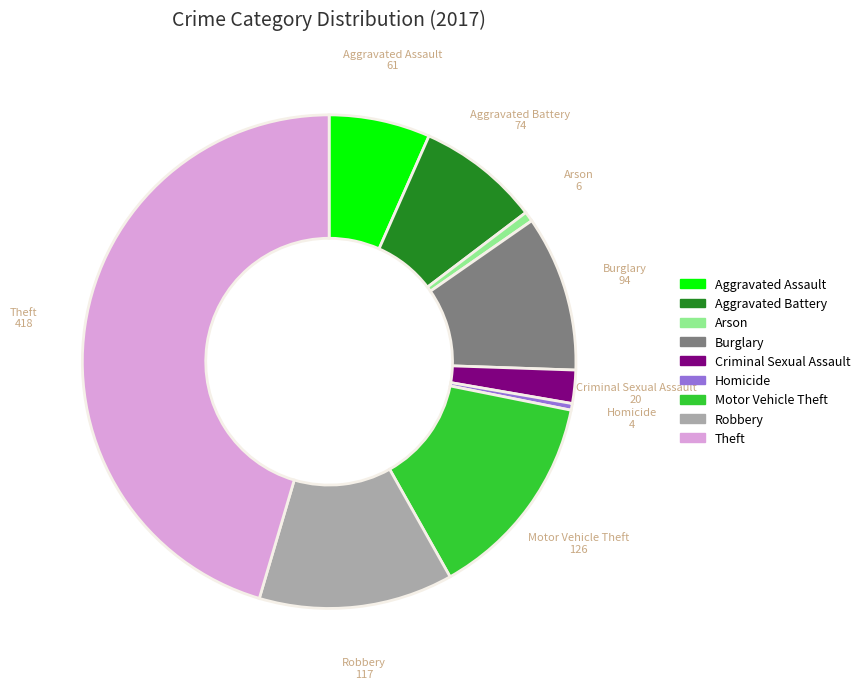

The Motor Vehicle Theft slice represents 14% of the pie. True or false?

True